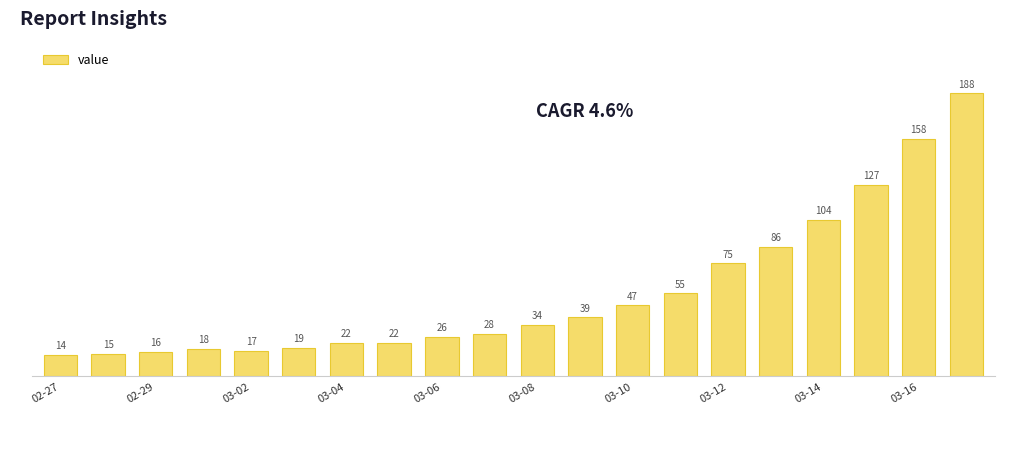

How many bars are there in total?

20